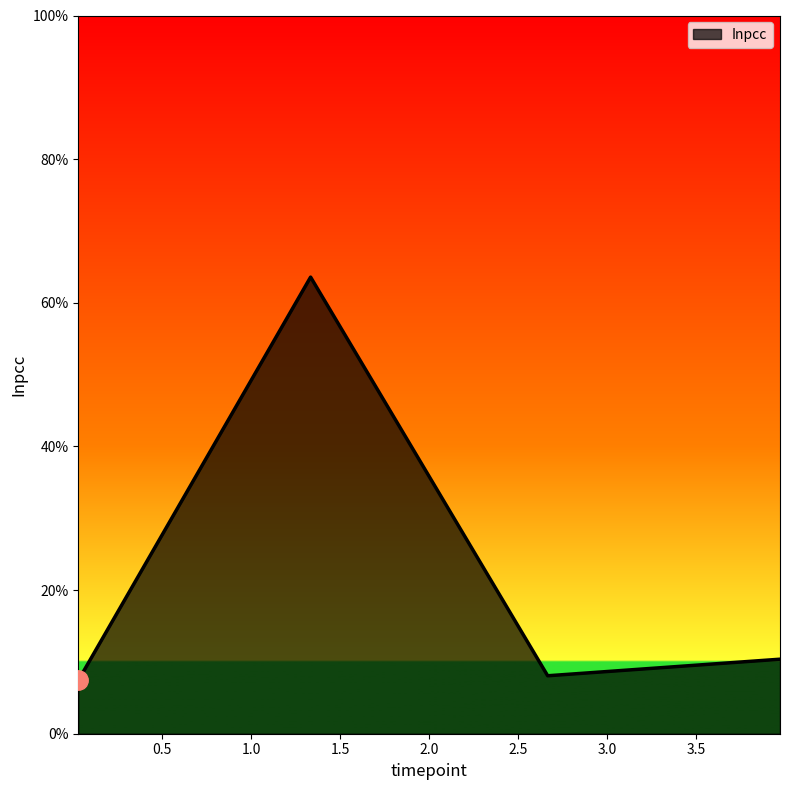

How many values are between 0 and 1?

4